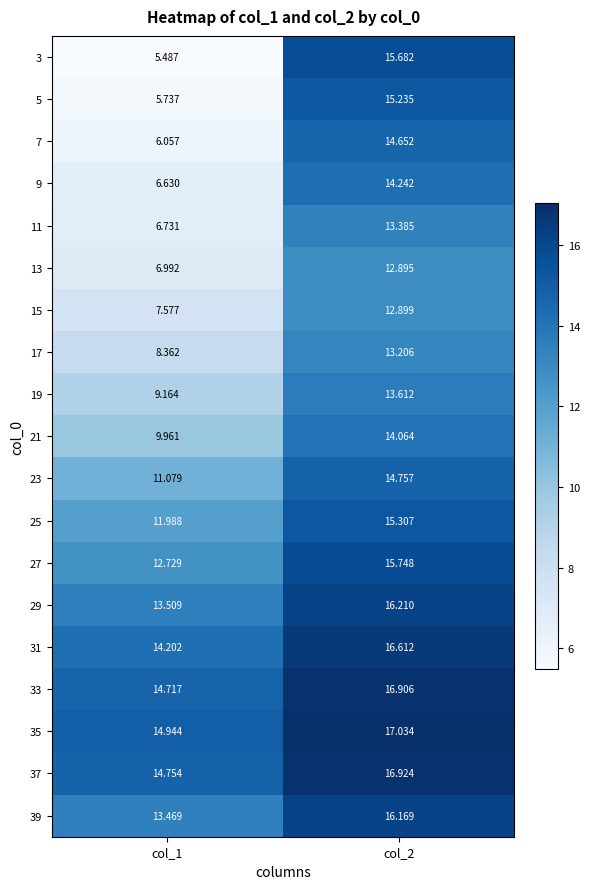

How many data points in 33 are less than 16?

1